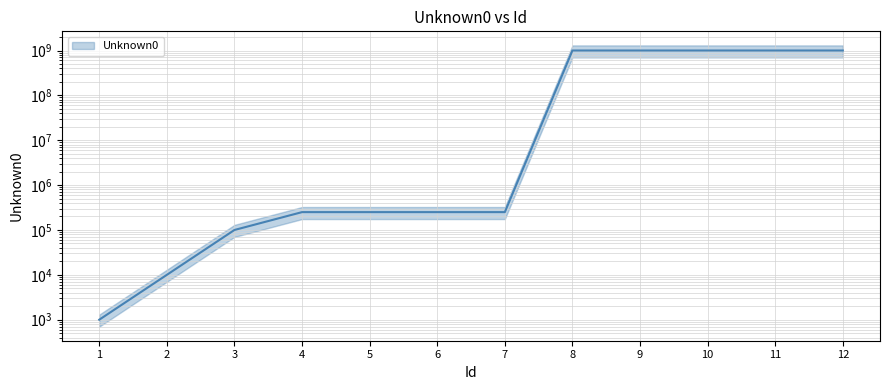

Reading right to left, transcribe all the data shown in this chart.

999999999	999999999	999999999	999999999	999999999	250000	250000	250000	250000	100000	10000	1000